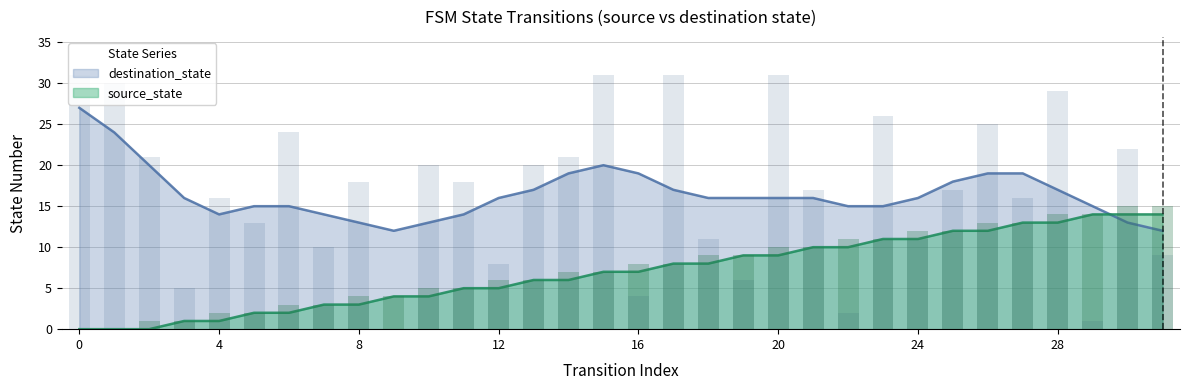

What is the difference between the maximum and minimum values in the source_state series?

15